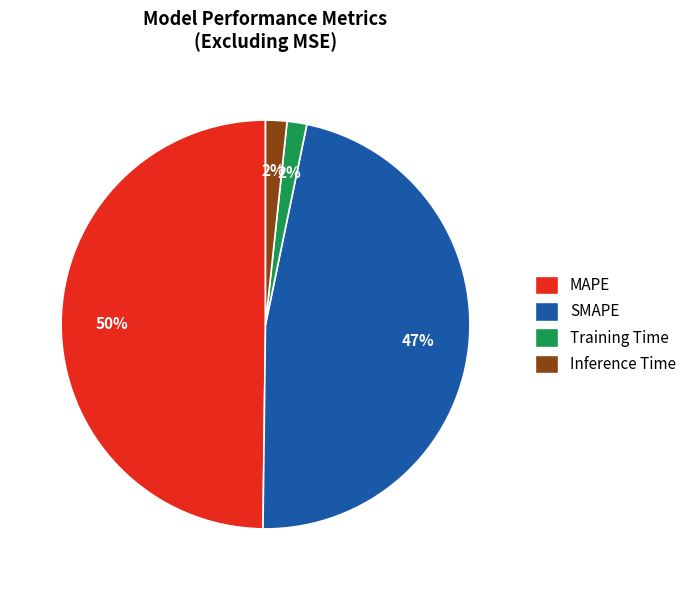

Does Inference Time represent more than half of the total?

No